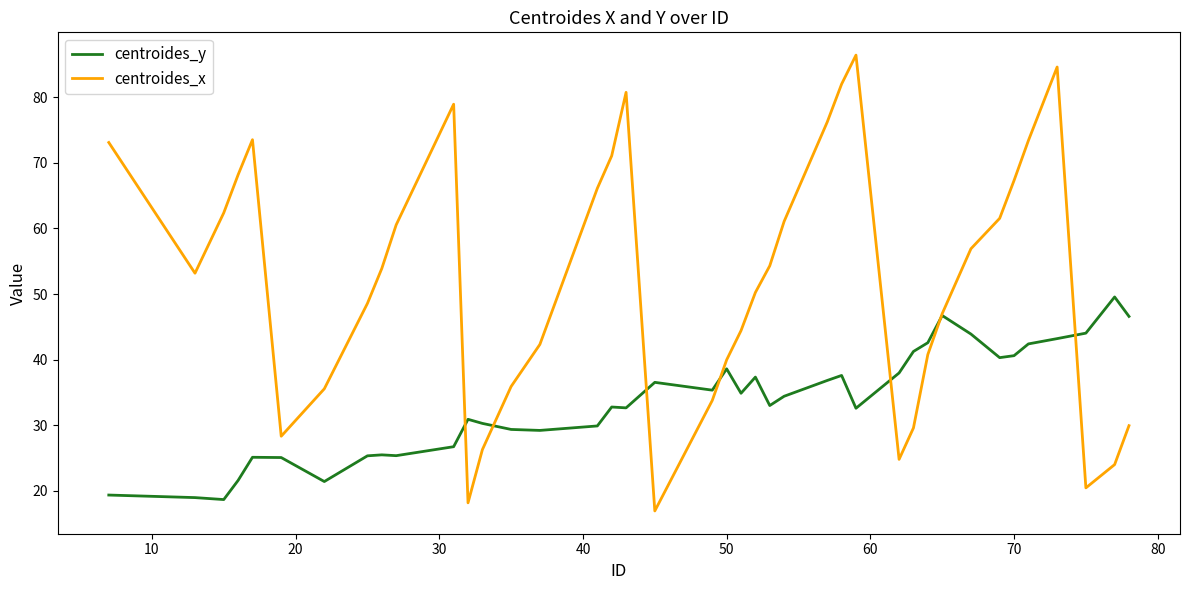

List the series in order of their peak value, highest first.

centroides_x, centroides_y